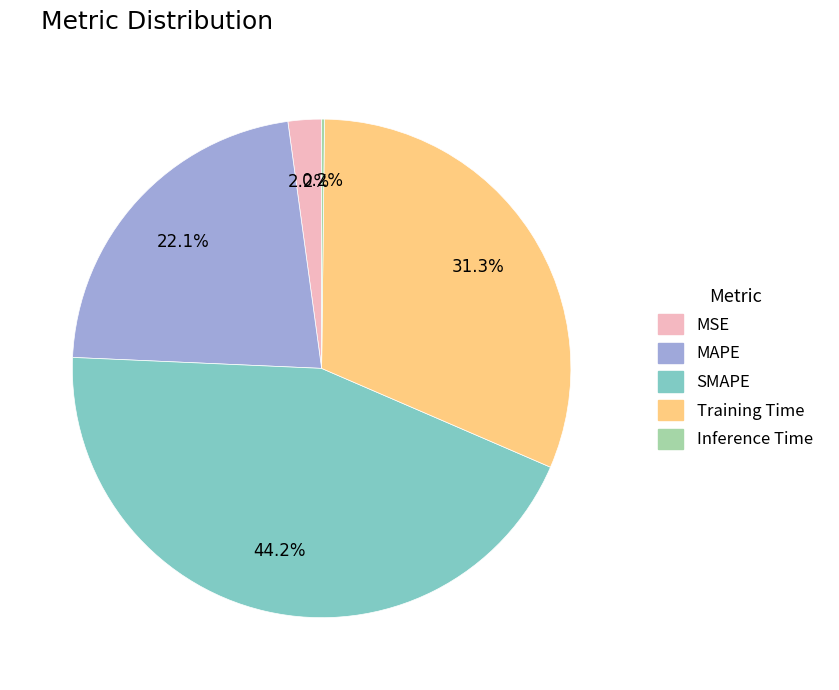

True or false: SMAPE accounts for 44% of the total.

True